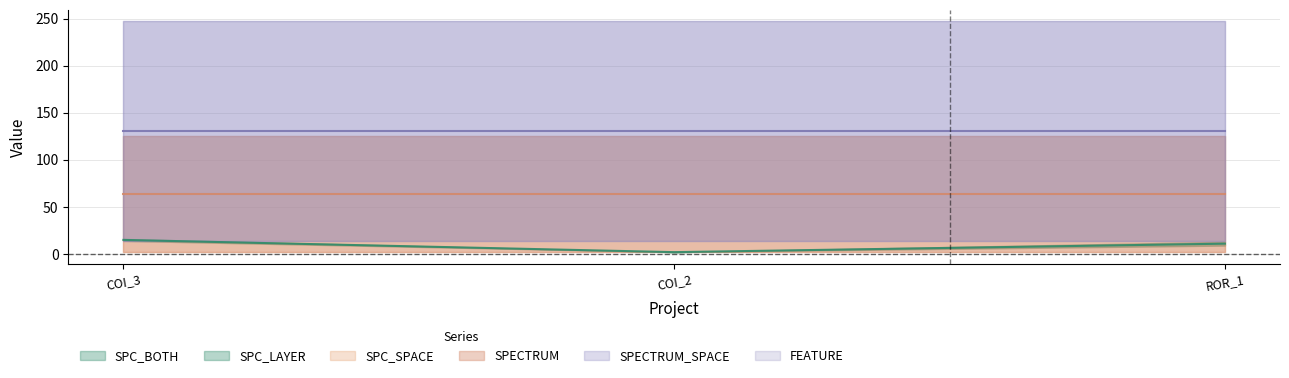

At AutoResponder.EmailSystem.Client.COI_2, list the series in order from smallest to largest.

SPC_BOTH, SPC_LAYER, SPECTRUM, FEATURE, SPC_SPACE, SPECTRUM_SPACE